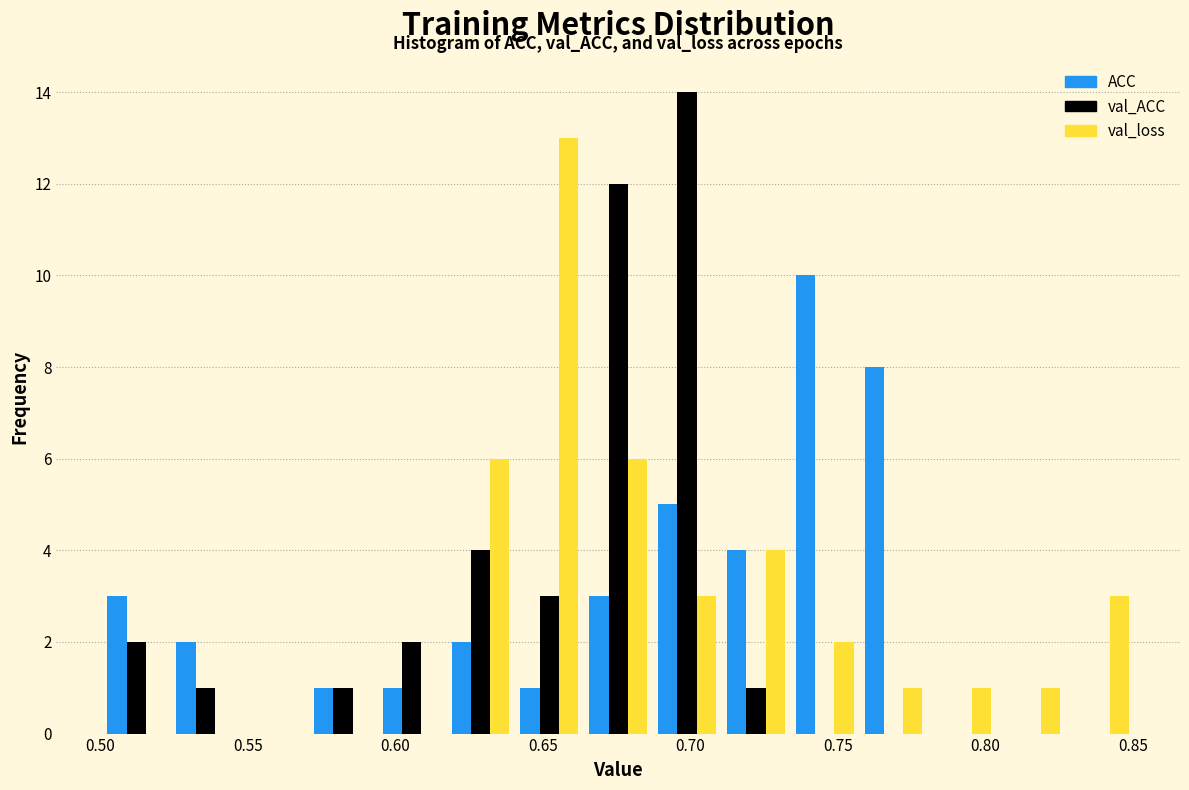

Reading left to right, transcribe this chart: for each range on the x-axis, give the height of each series' bar. Neither the bar edges nor the heights are printed on the chart, so give them approximately, as read against the axes.

0.500 to 0.525: ACC=3	val_ACC=2	val_loss=0
0.525 to 0.545: ACC=2	val_ACC=1	val_loss=0
0.545 to 0.570: ACC=0	val_ACC=0	val_loss=0
0.570 to 0.595: ACC=1	val_ACC=1	val_loss=0
0.595 to 0.615: ACC=1	val_ACC=2	val_loss=0
0.615 to 0.640: ACC=2	val_ACC=4	val_loss=6
0.640 to 0.665: ACC=1	val_ACC=3	val_loss=13
0.665 to 0.685: ACC=3	val_ACC=12	val_loss=6
0.685 to 0.710: ACC=5	val_ACC=14	val_loss=3
0.710 to 0.735: ACC=4	val_ACC=1	val_loss=4
0.735 to 0.755: ACC=10	val_ACC=0	val_loss=2
0.755 to 0.780: ACC=8	val_ACC=0	val_loss=1
0.780 to 0.805: ACC=0	val_ACC=0	val_loss=1
0.805 to 0.825: ACC=0	val_ACC=0	val_loss=1
0.825 to 0.850: ACC=0	val_ACC=0	val_loss=3